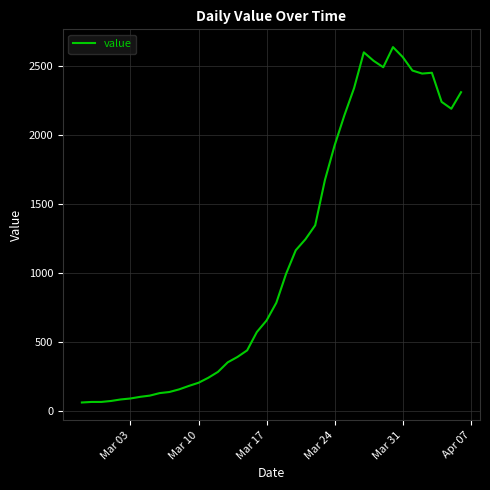

What is the smallest value displayed?

61